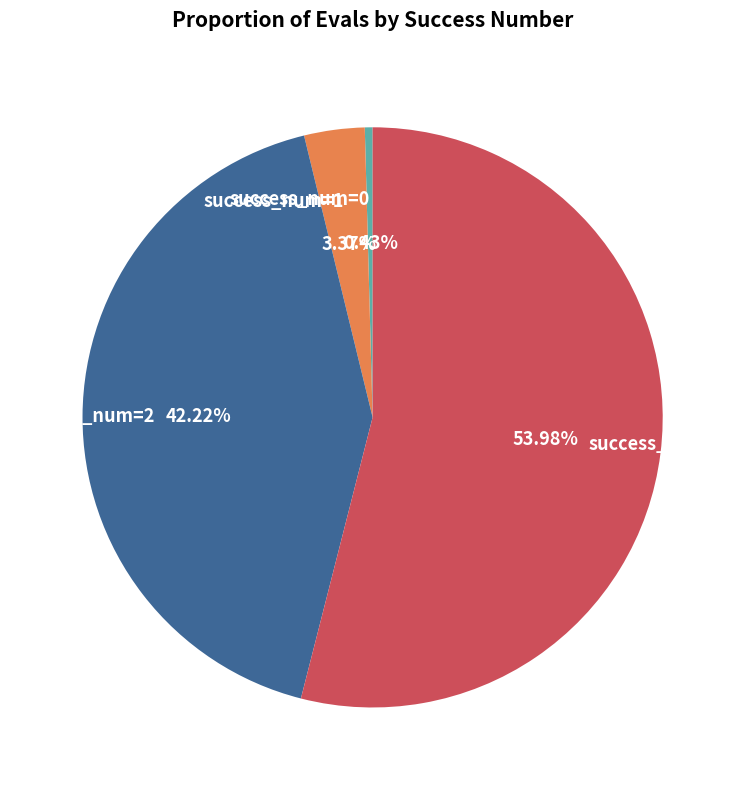

Rank the categories by value from lowest to highest.

success_num=0, success_num=1, success_num=2, success_num=4